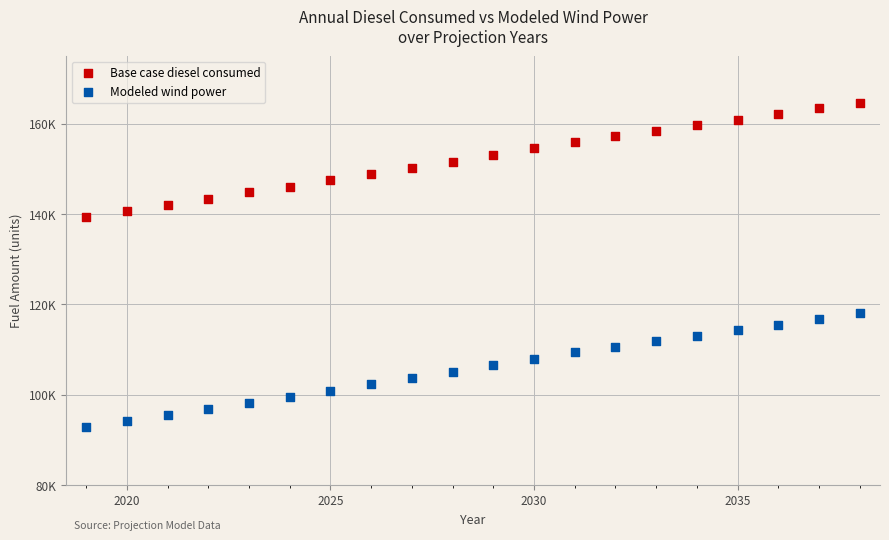

Which series has the largest Y range (max minus min)?

Modeled wind power